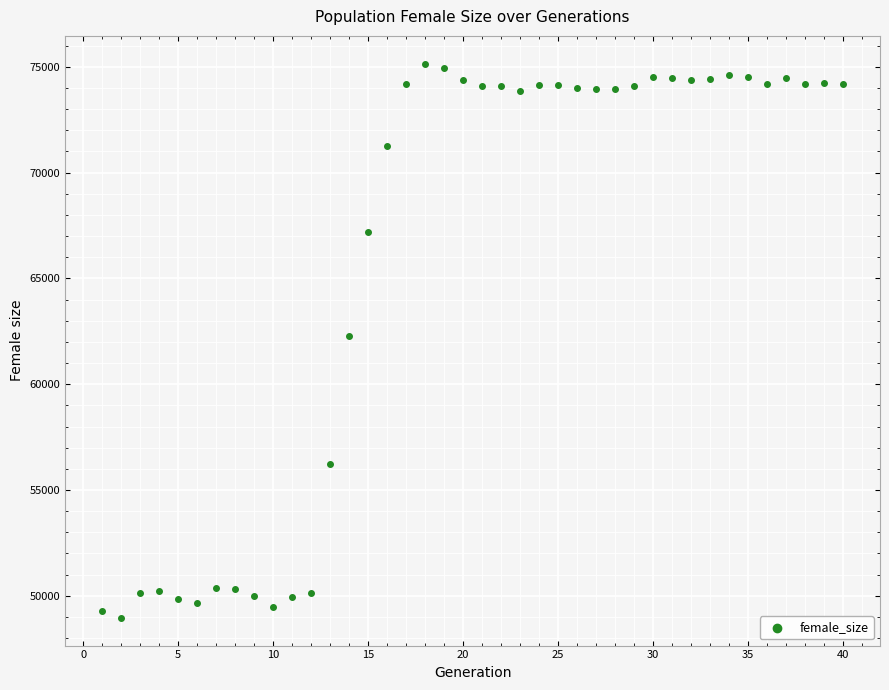

What is the range of Y values (max minus min)?

26198